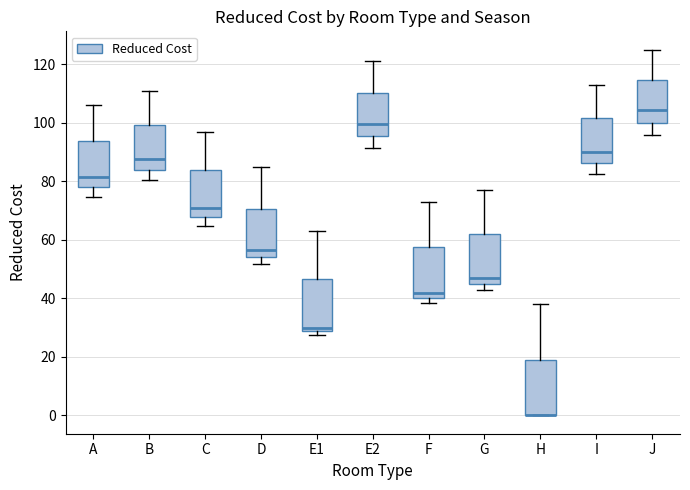

Reading left to right, transcribe this box plot: for each box, give where its median line is, the range the box spans, and where its two whiskers end, as read against the y-axis. The values are not printed on the chart, so give them approximately, as read against the axis.

A: median 82, box 78 to 94, whiskers 74 to 106
B: median 88, box 84 to 100, whiskers 80 to 112
C: median 70, box 68 to 84, whiskers 64 to 98
D: median 56, box 54 to 70, whiskers 52 to 86
E1: median 30, box 28 to 46, whiskers 28 (just below the box's lower edge) to 64
E2: median 100, box 96 to 110, whiskers 92 to 122
F: median 42, box 40 to 58, whiskers 38 to 74
G: median 46, box 44 to 62, whiskers 42 to 78
H: median 0 (drawn on the box's lower edge), box 0 to 20, whiskers 0 to 38
I: median 90, box 86 to 102, whiskers 82 to 114
J: median 104, box 100 to 114, whiskers 96 to 126